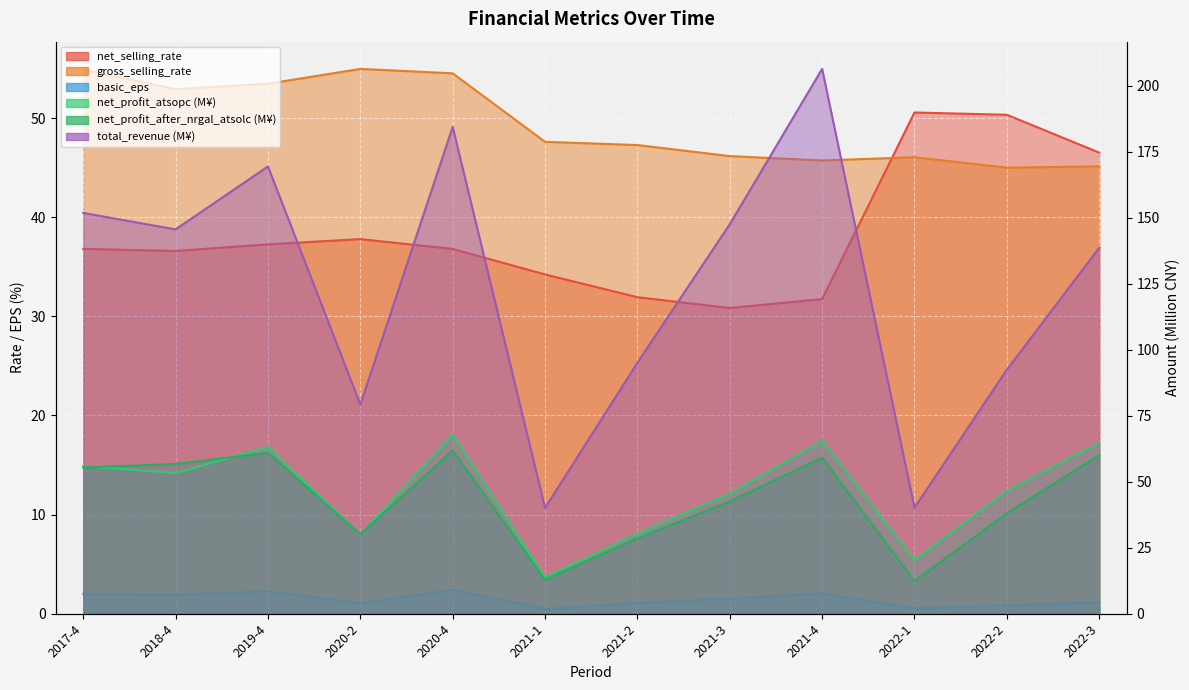

At 2021-3, list the series in order from largest to smallest.

total_revenue, gross_selling_rate, net_profit_atsopc, net_profit_after_nrgal_atsolc, net_selling_rate, basic_eps